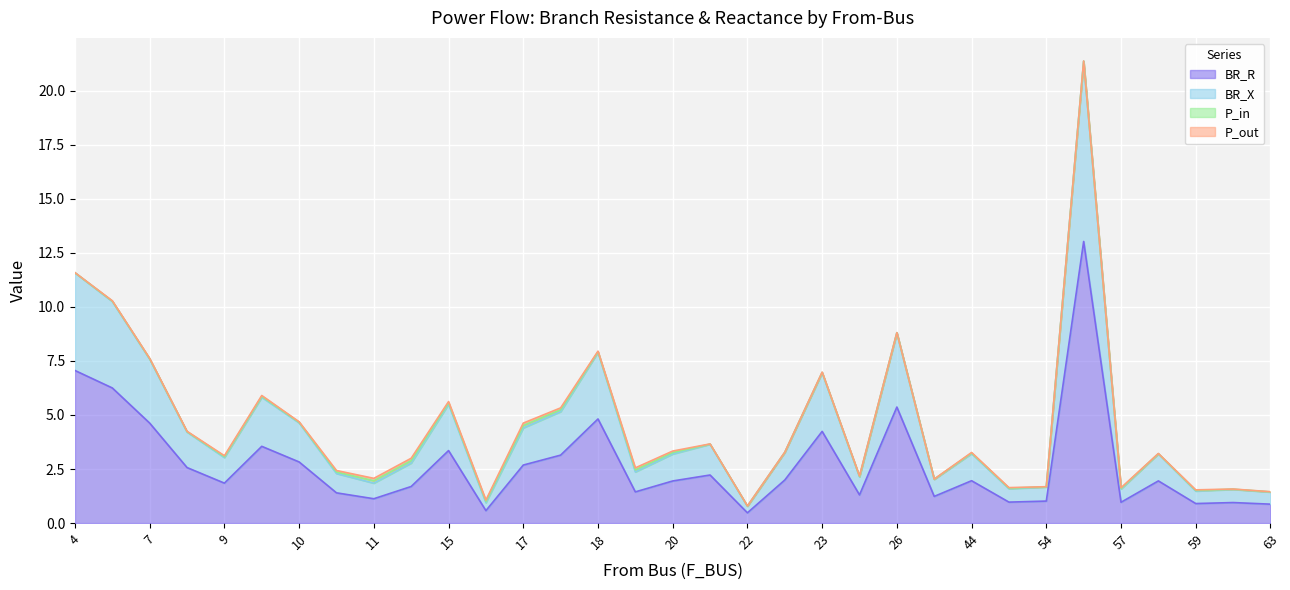

Which category has the highest value in the P_out series?

17